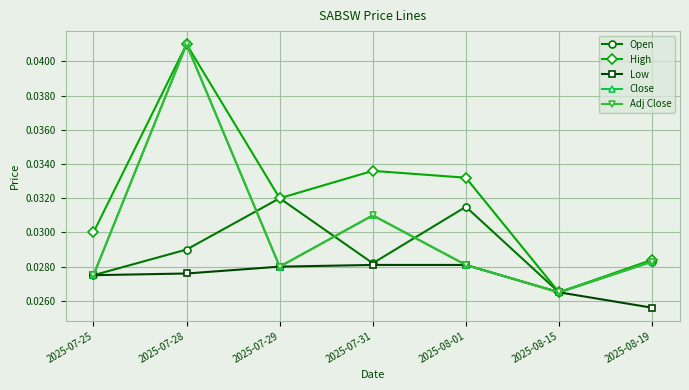

True or false: Low and High cross at least once.

False